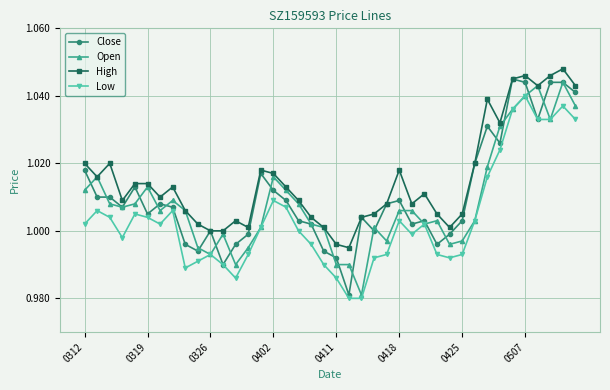

At how many categories does at least one series exceed 0?

40